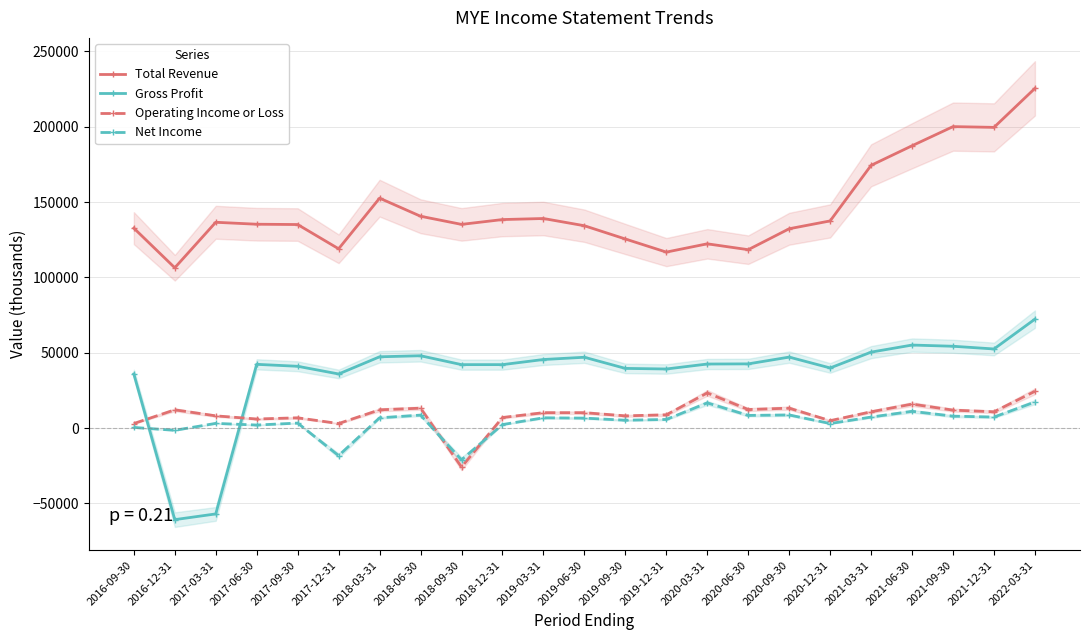

What is the label of the 14th point from the right?

2018-12-31